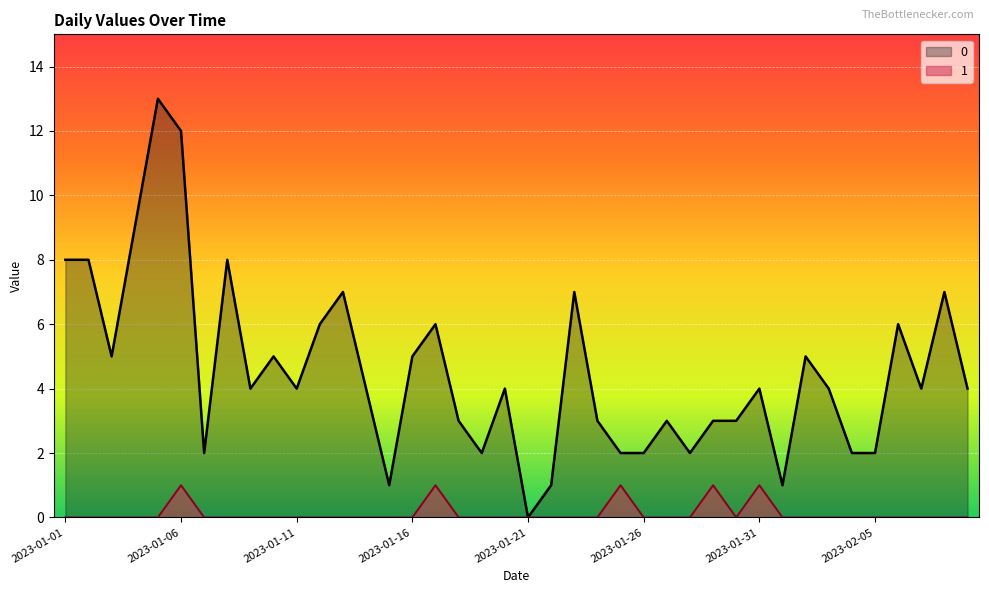

What is the difference between the second highest and second lowest values in the 1 series?

1